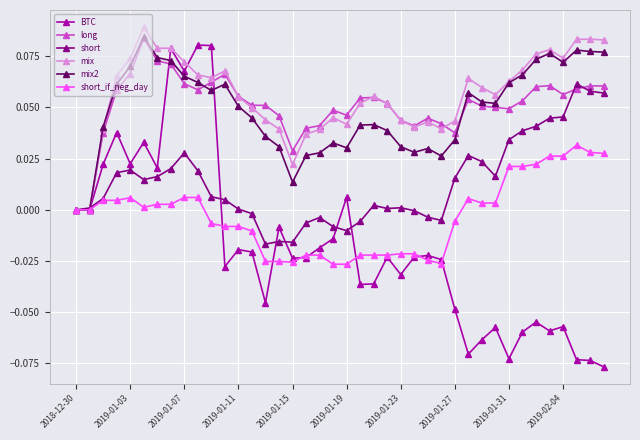

What are all the series names shown in the legend?

BTC, long, short, mix, mix2, short_if_neg_day